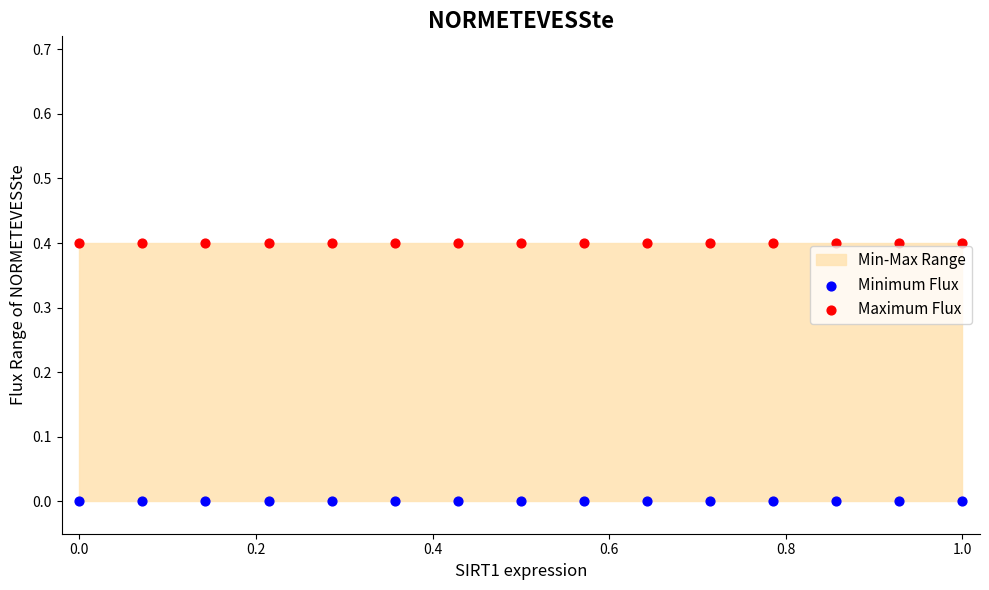

Which series contains the highest Y value?

Maximum Flux